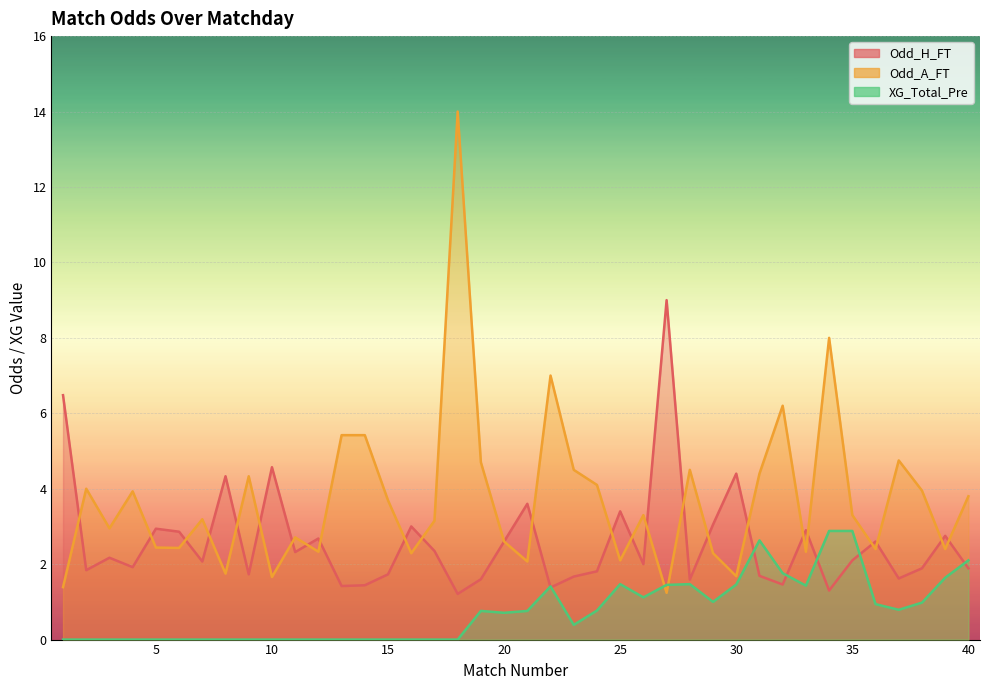

Which category has the highest value in the Odd_H_FT series?

27